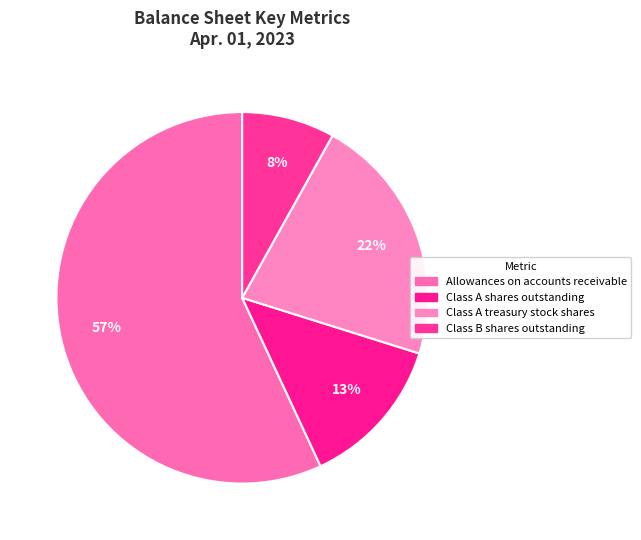

The Allowances on accounts receivable slice represents 63% of the pie. True or false?

False